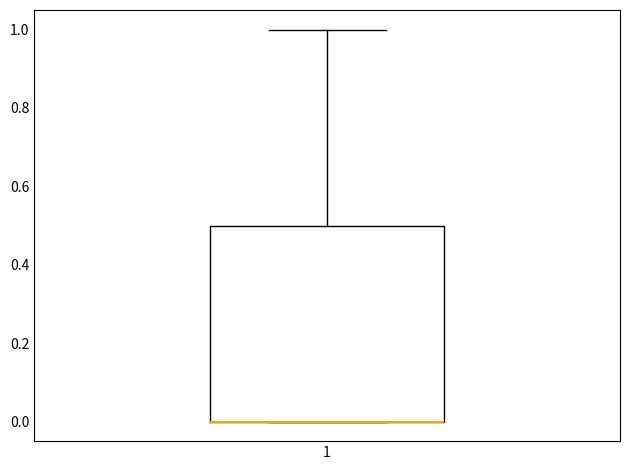

Transcribe this box plot: give where the median line is, the range the box spans, and where the two whiskers end, as read against the y-axis. The values are not printed on the chart, so give them approximately, as read against the axis.

median 0.0 (drawn on the box's lower edge), box 0.0 to 0.5, whiskers 0.0 to 1.0